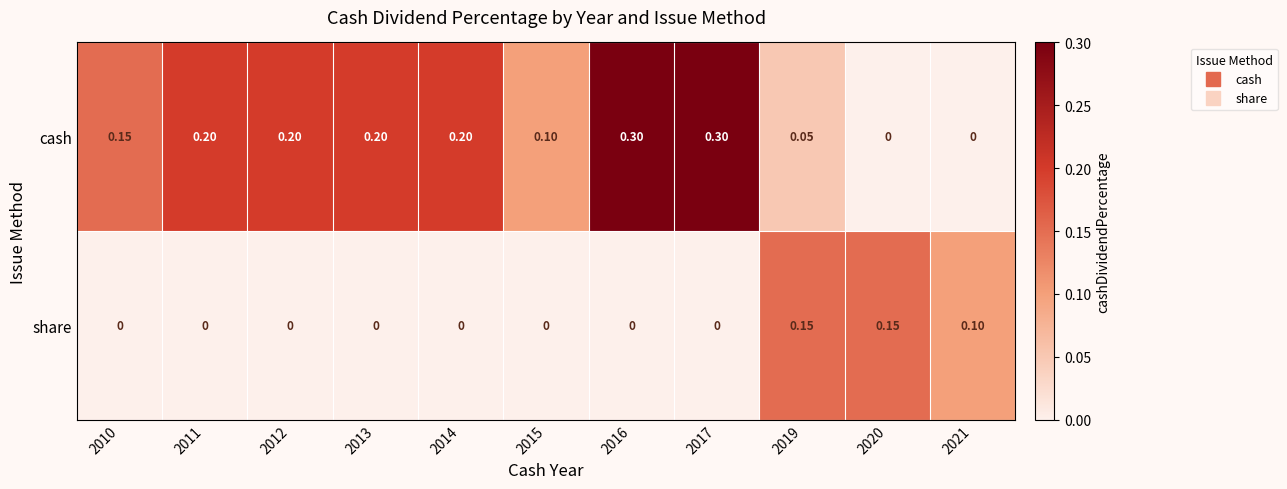

Rank the series by their maximum value, from lowest to highest.

share, cash